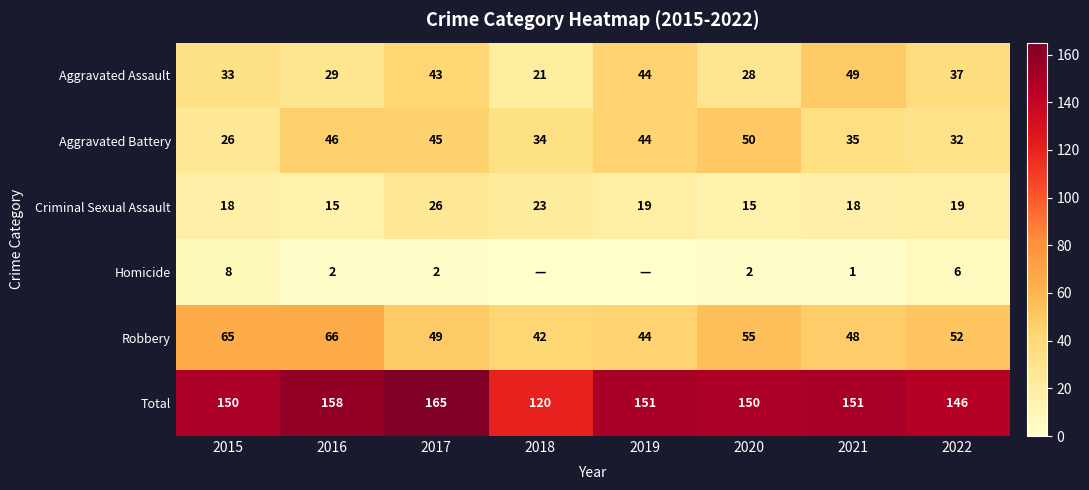

What is the difference between the highest and lowest values at 2020?

148